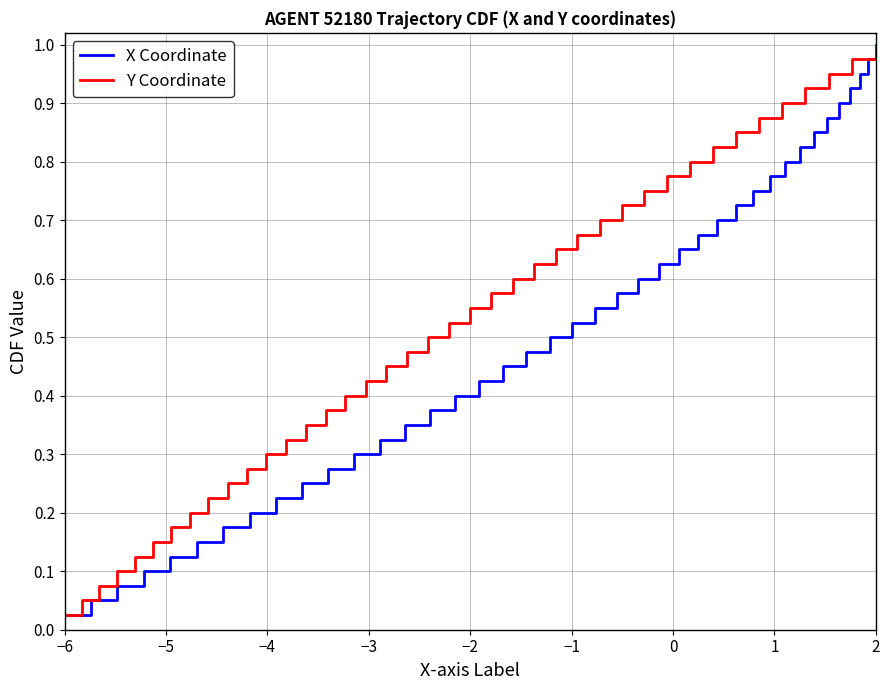

The value of X Coordinate at 16 is 0.6. True or false?

False